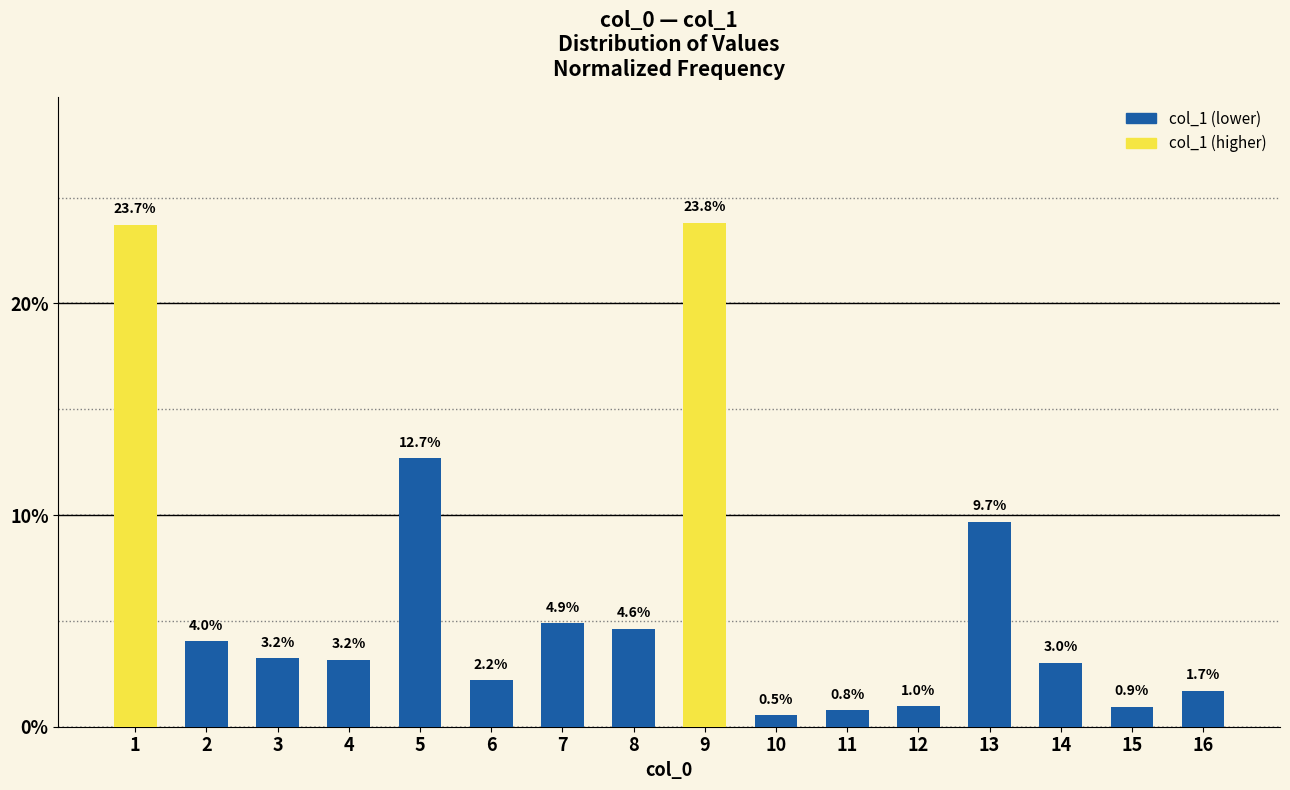

Reading right to left, what are all the values shown in this chart?

1.7	0.9	3.0	9.7	1.0	0.8	0.5	23.8	4.6	4.9	2.2	12.7	3.2	3.2	4.0	23.7